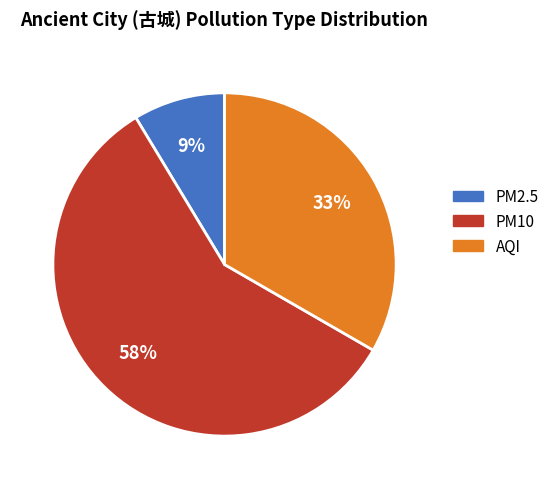

What is the smallest slice in the pie chart?

PM2.5